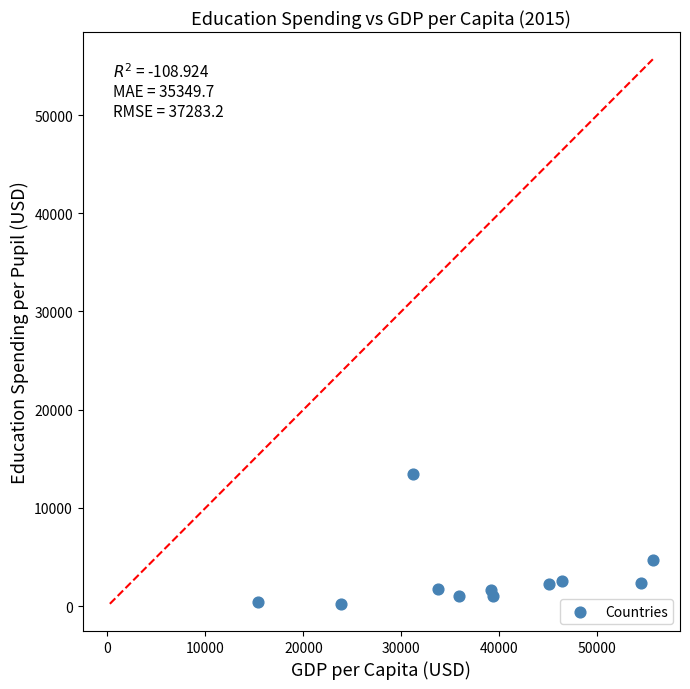

What Y value in the scatter plot is closest to 6863?

4680.7